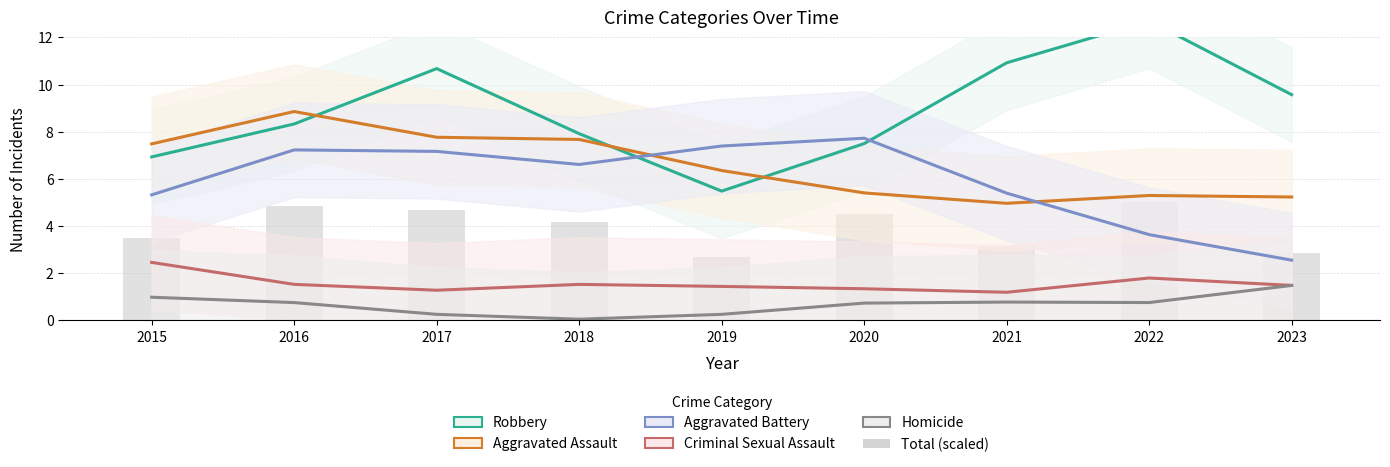

Reading right to left, extract all data points from this chart.

Robbery: 9.6	12.7	10.9	7.5	5.5	7.9	10.7	8.3	6.9
Aggravated Assault: 5.2	5.3	5.0	5.4	6.4	7.7	7.8	8.9	7.5
Aggravated Battery: 2.5	3.6	5.4	7.7	7.4	6.6	7.2	7.2	5.3
Criminal Sexual Assault: 1.5	1.8	1.2	1.3	1.4	1.5	1.3	1.5	2.5
Homicide: 1.5	0.8	0.8	0.7	0.3	0.0	0.3	0.7	1.0
Total (scaled): 2.8	5.0	3.2	4.5	2.7	4.2	4.7	4.8	3.5